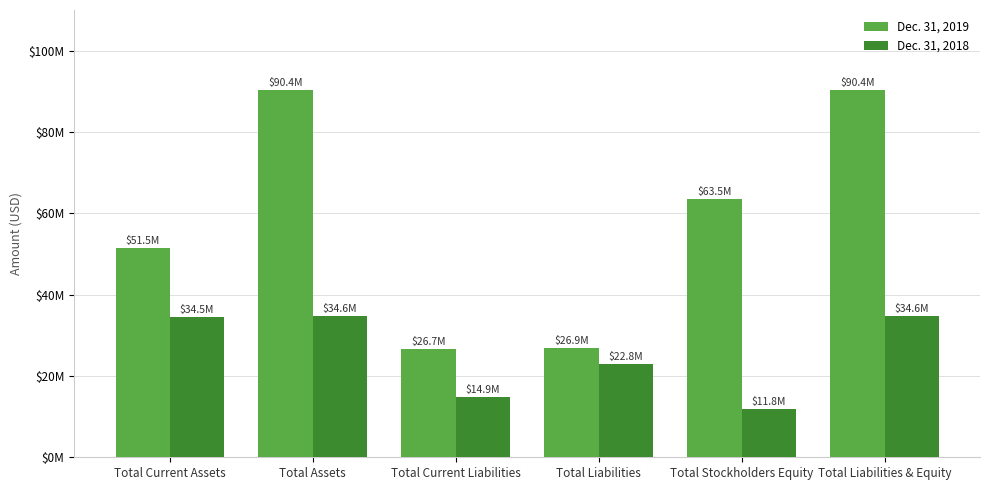

Reading left to right, what are all the values shown in this chart?

Dec. 31, 2019: Total Current Assets=51508901	Total Assets=90382236	Total Current Liabilities=26683399	Total Liabilities=26923247	Total Stockholders Equity=63458989	Total Liabilities & Equity=90382236
Dec. 31, 2018: Total Current Assets=34505653	Total Assets=34627507	Total Current Liabilities=14865144	Total Liabilities=22824525	Total Stockholders Equity=11802982	Total Liabilities & Equity=34627507